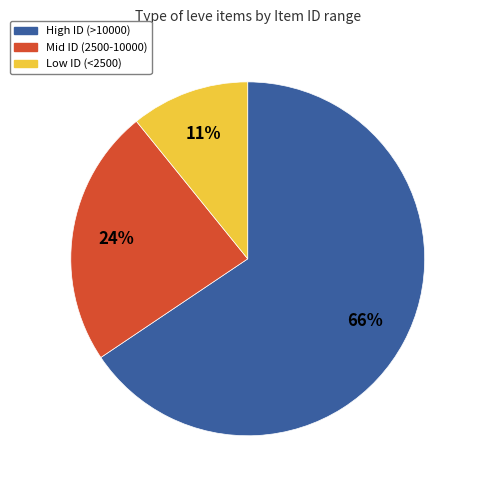

To the nearest percent, what is the average slice percentage?

33%